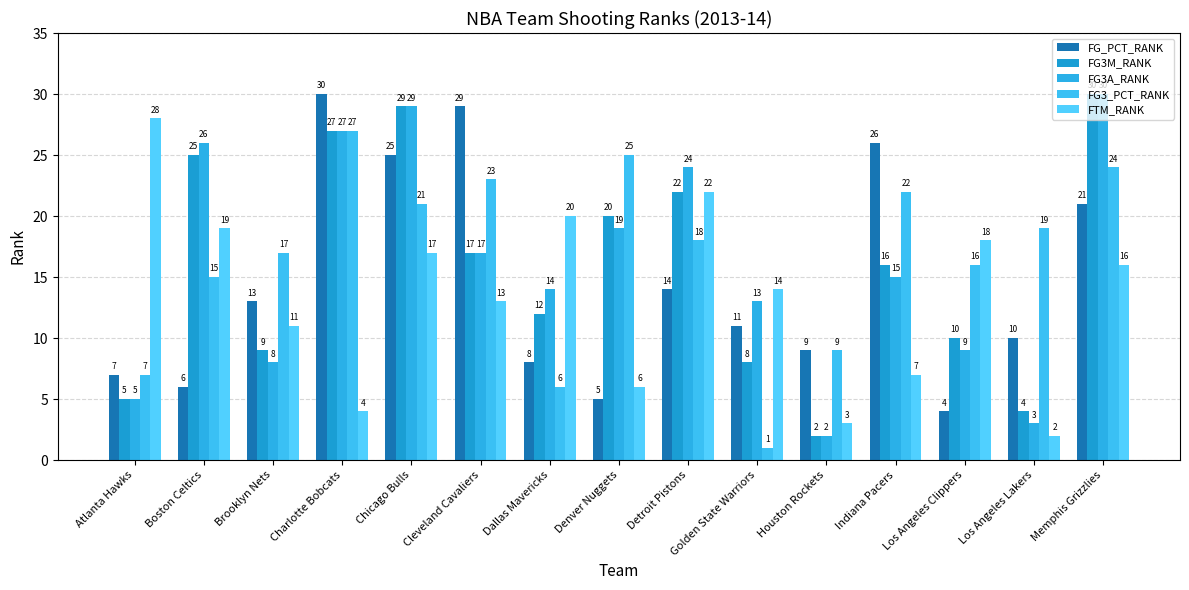

How many values in the FG3M_RANK series are below 16?

7